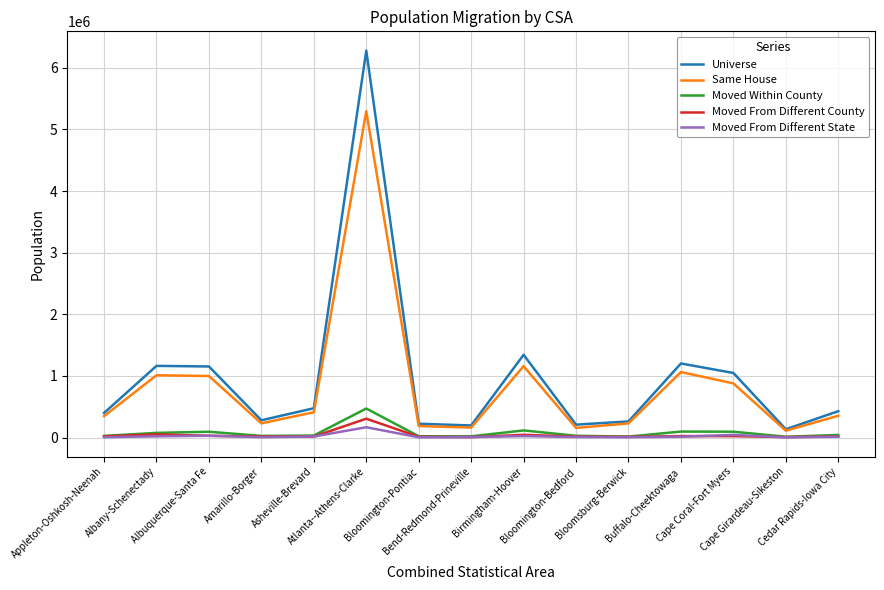

What position from the right is Bloomington-Pontiac?

9